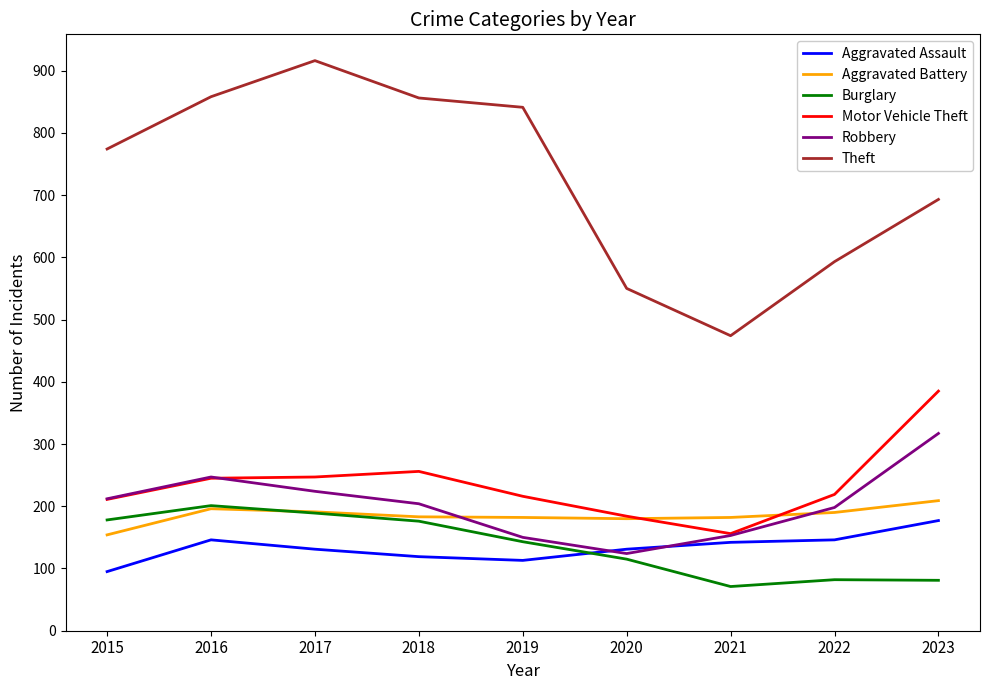

Is it true that Aggravated Battery equals 292 at 2019?

False